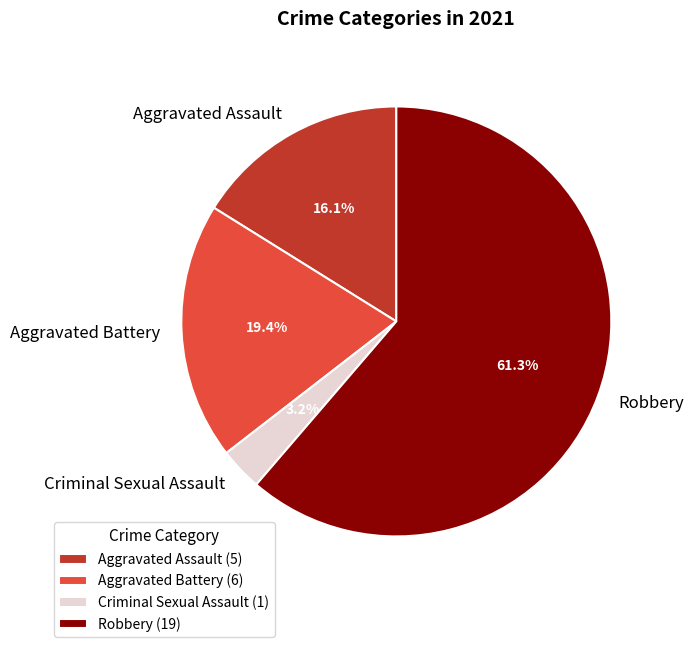

Rank the categories by value from lowest to highest.

Criminal Sexual Assault, Aggravated Assault, Aggravated Battery, Robbery